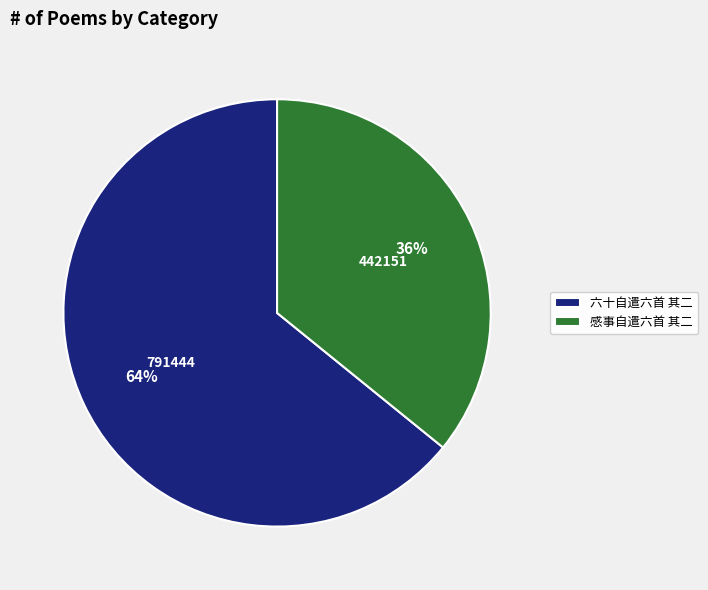

Between 六十自遣六首 其二 and 感事自遣六首 其二, which is larger?

六十自遣六首 其二